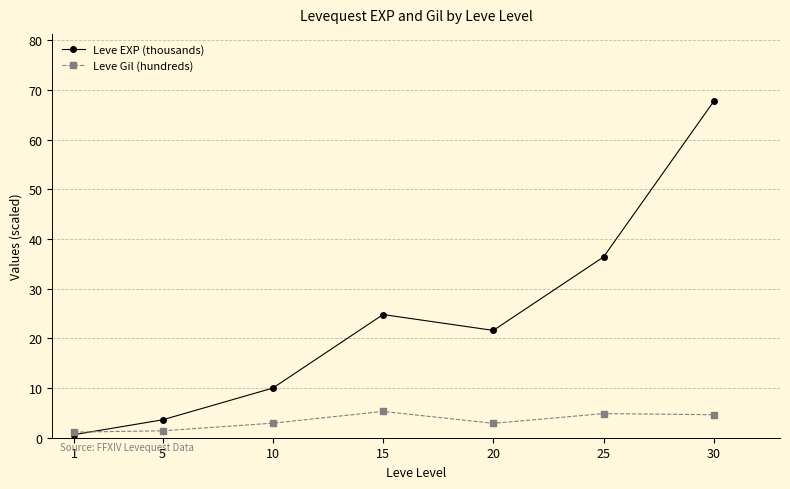

Which series changed the most between 1 and 30?

Leve EXP (thousands)